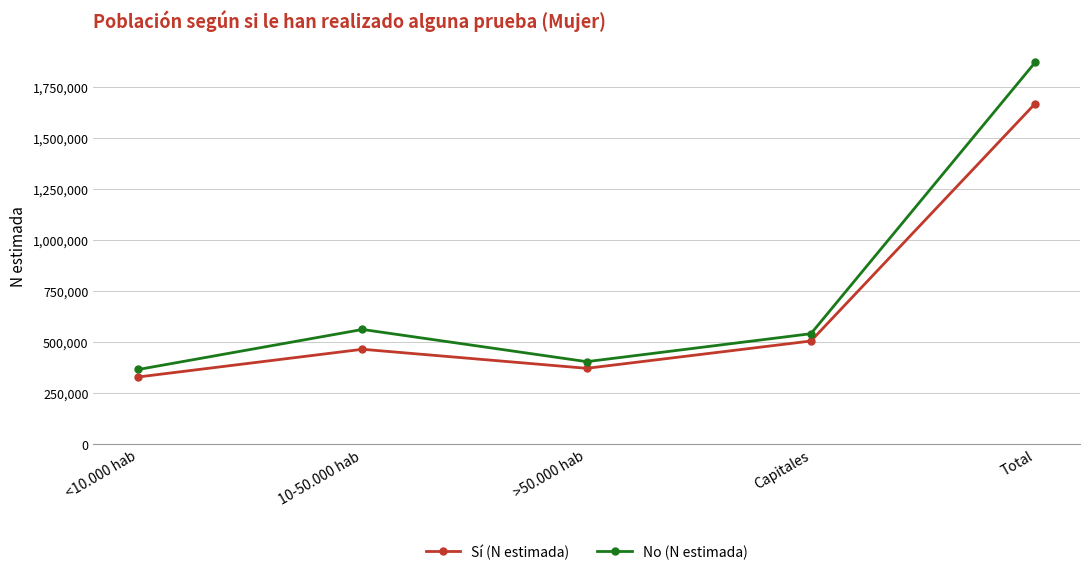

At how many categories does at least one series exceed 1762626?

1